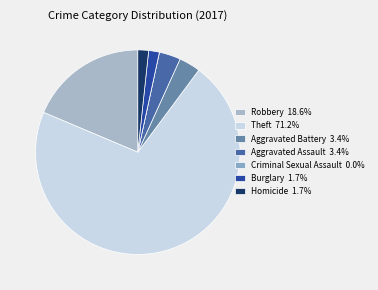

How many segments does this pie chart have?

7